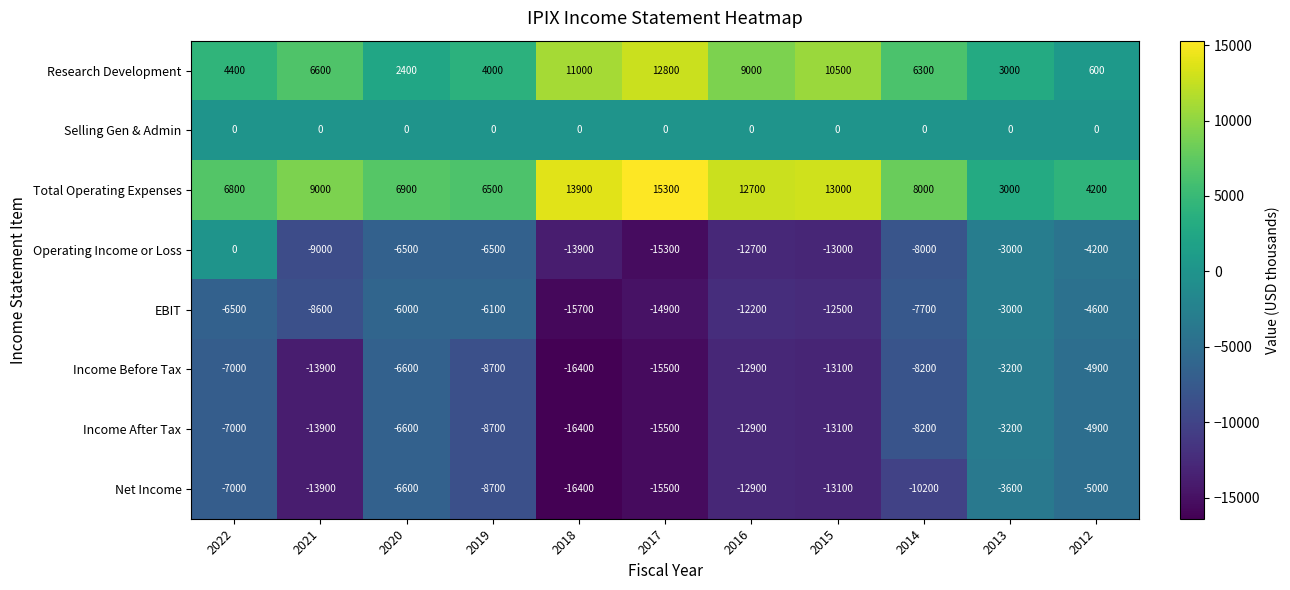

Where does the Total Operating Expenses series first go above 8000?

2021